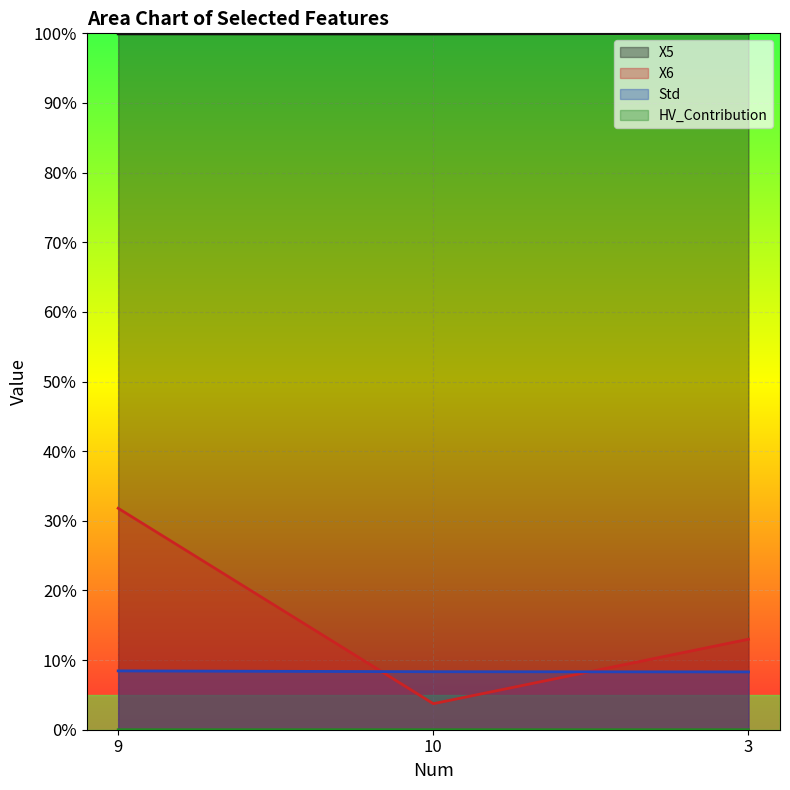

Reading right to left, list all the values displayed in this chart.

X5: 3=100.0	10=99.9	9=99.9
X6: 3=13.0	10=3.7	9=31.8
Std: 3=8.3	10=8.3	9=8.4
HV_Contribution: 3=0.0	10=0.0	9=0.0